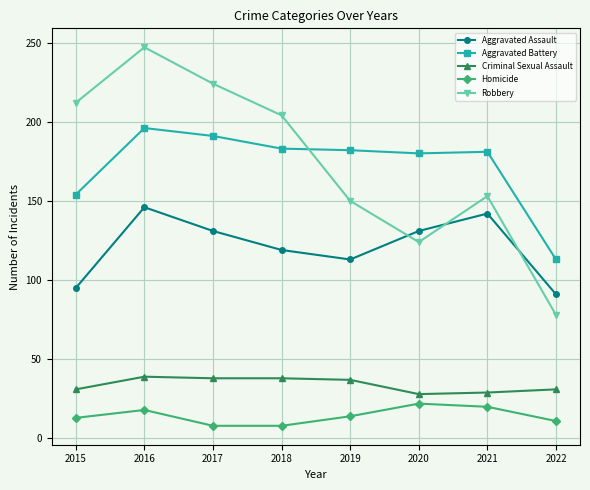

What is the difference between the Aggravated Battery values at 2019 and 2015?

28